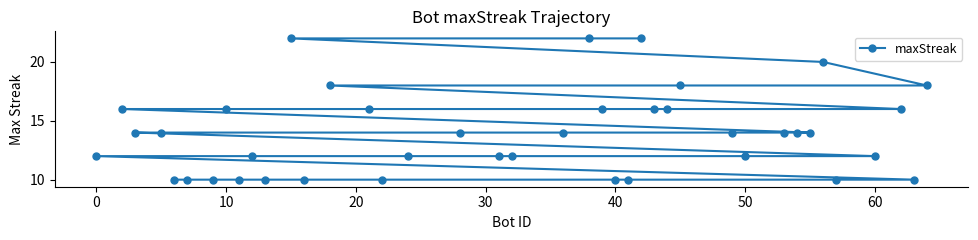

What is the maximum value shown in the chart?

22